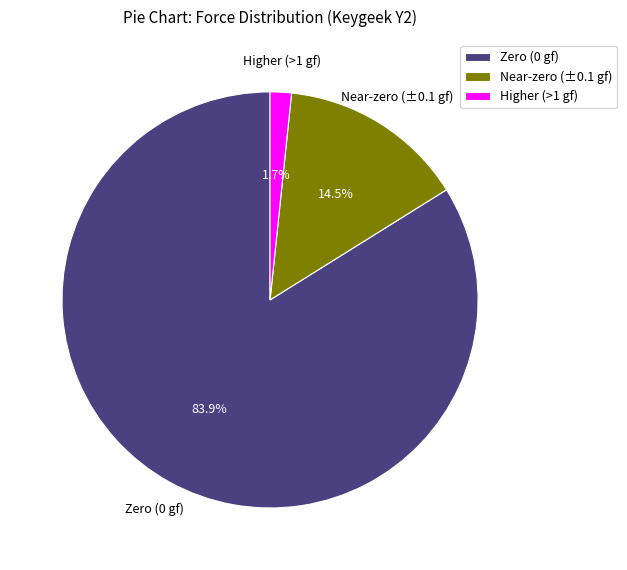

Is there any slice that represents more than half of the pie?

Yes